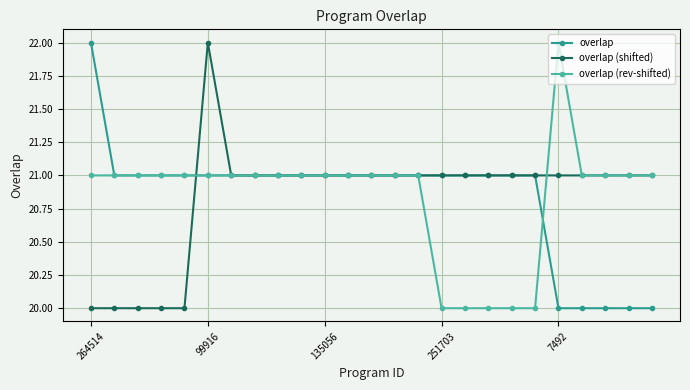

What is the value of the overlap point at the 12th from the left?

21